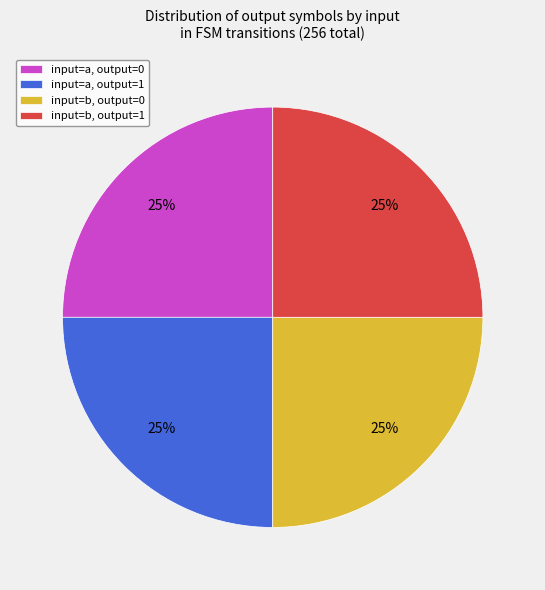

Is there any slice that represents more than half of the pie?

No